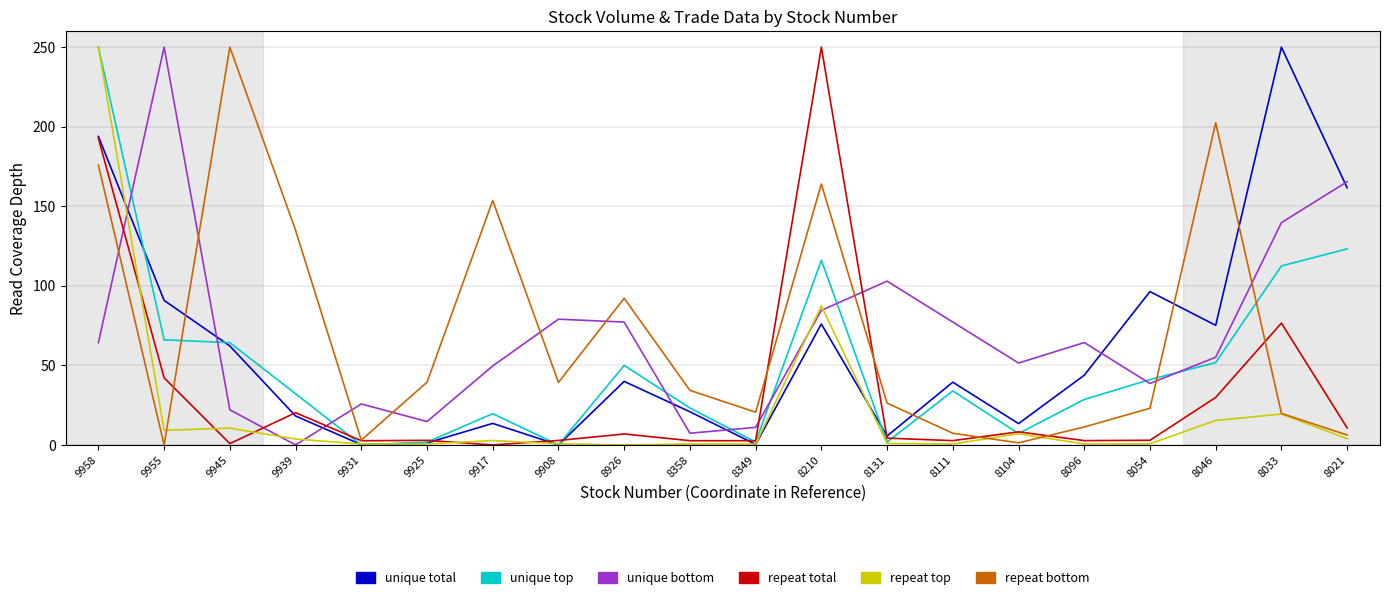

How many interior local peaks does the repeat bottom series have?

5